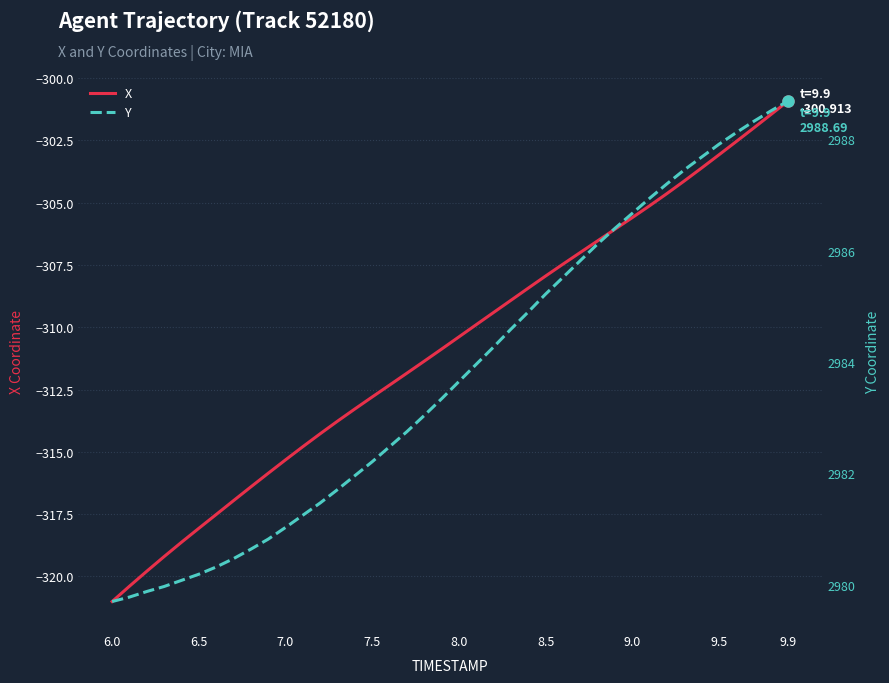

True or false: Y and X cross at least once.

False